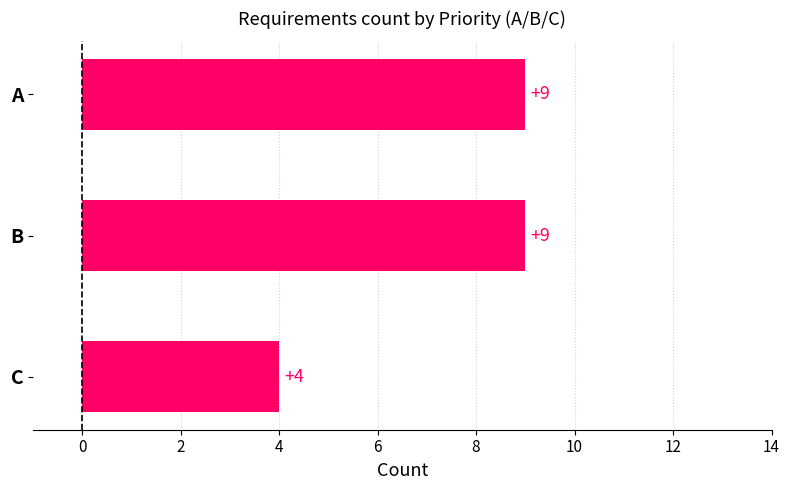

Is it true that the value at A is 12?

False